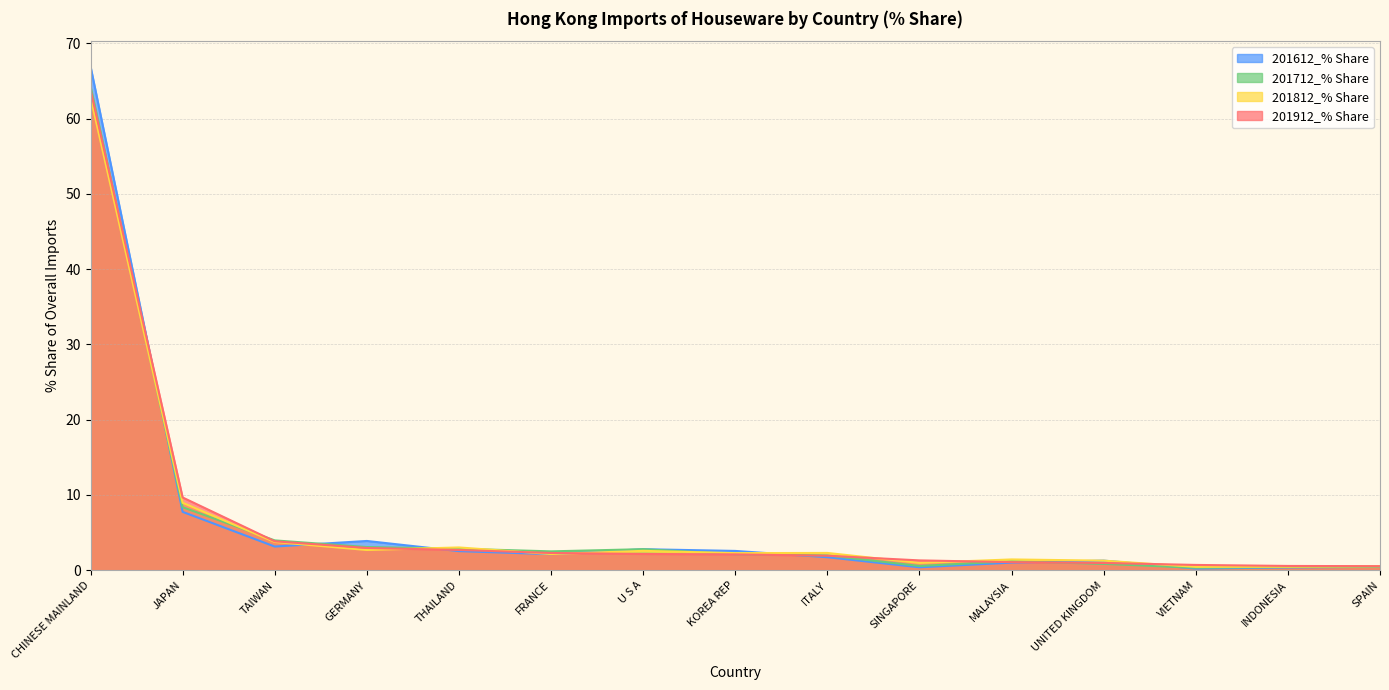

Rank the series at U S A from highest to lowest value.

201712_% Share, 201612_% Share, 201812_% Share, 201912_% Share